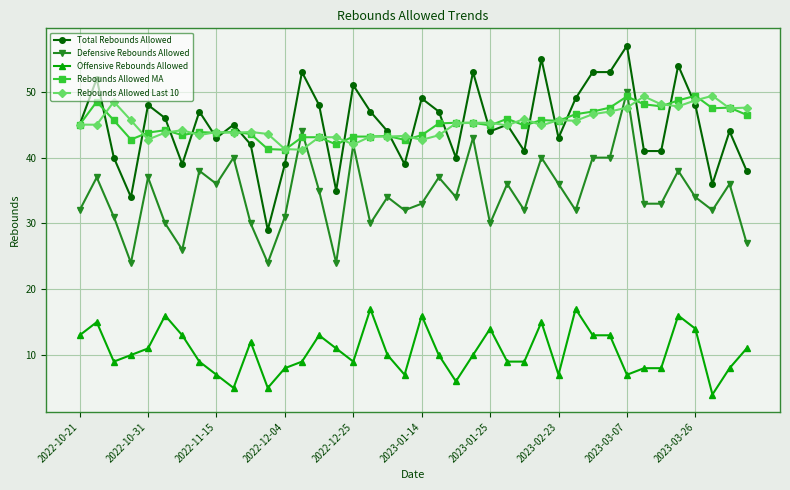

What is the value of the Defensive Rebounds Allowed point at the 28th from the left?

40.0